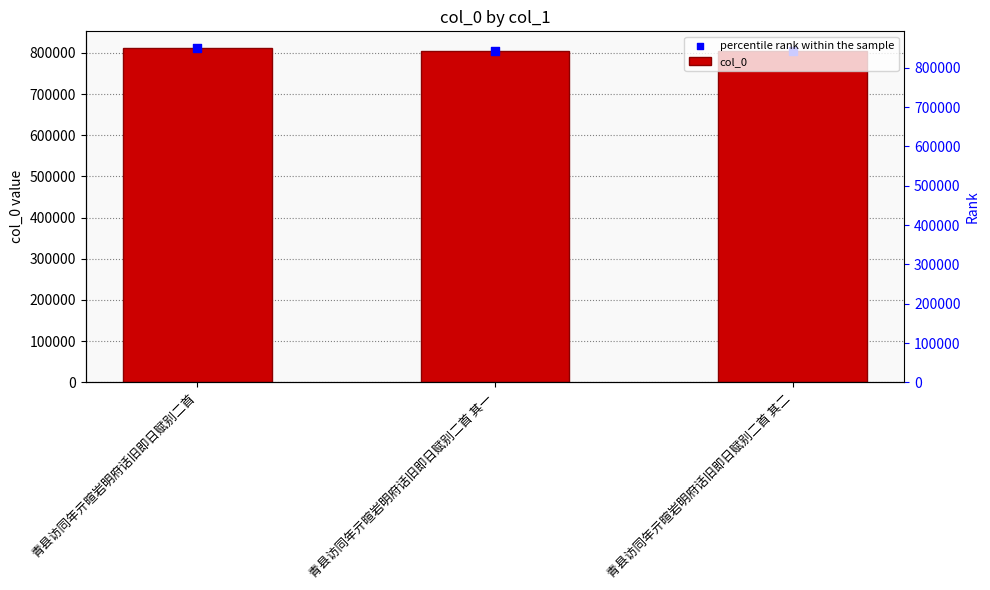

Which series has the widest spread of Y values?

col_0